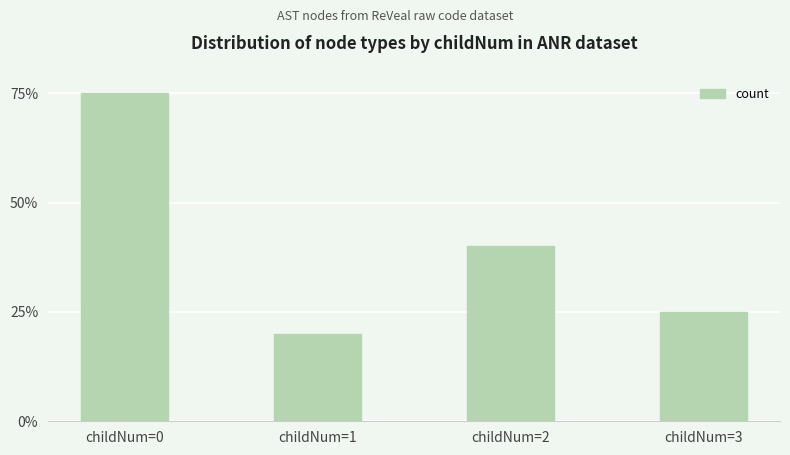

List the labels in order of value, largest first.

childNum=0, childNum=2, childNum=3, childNum=1